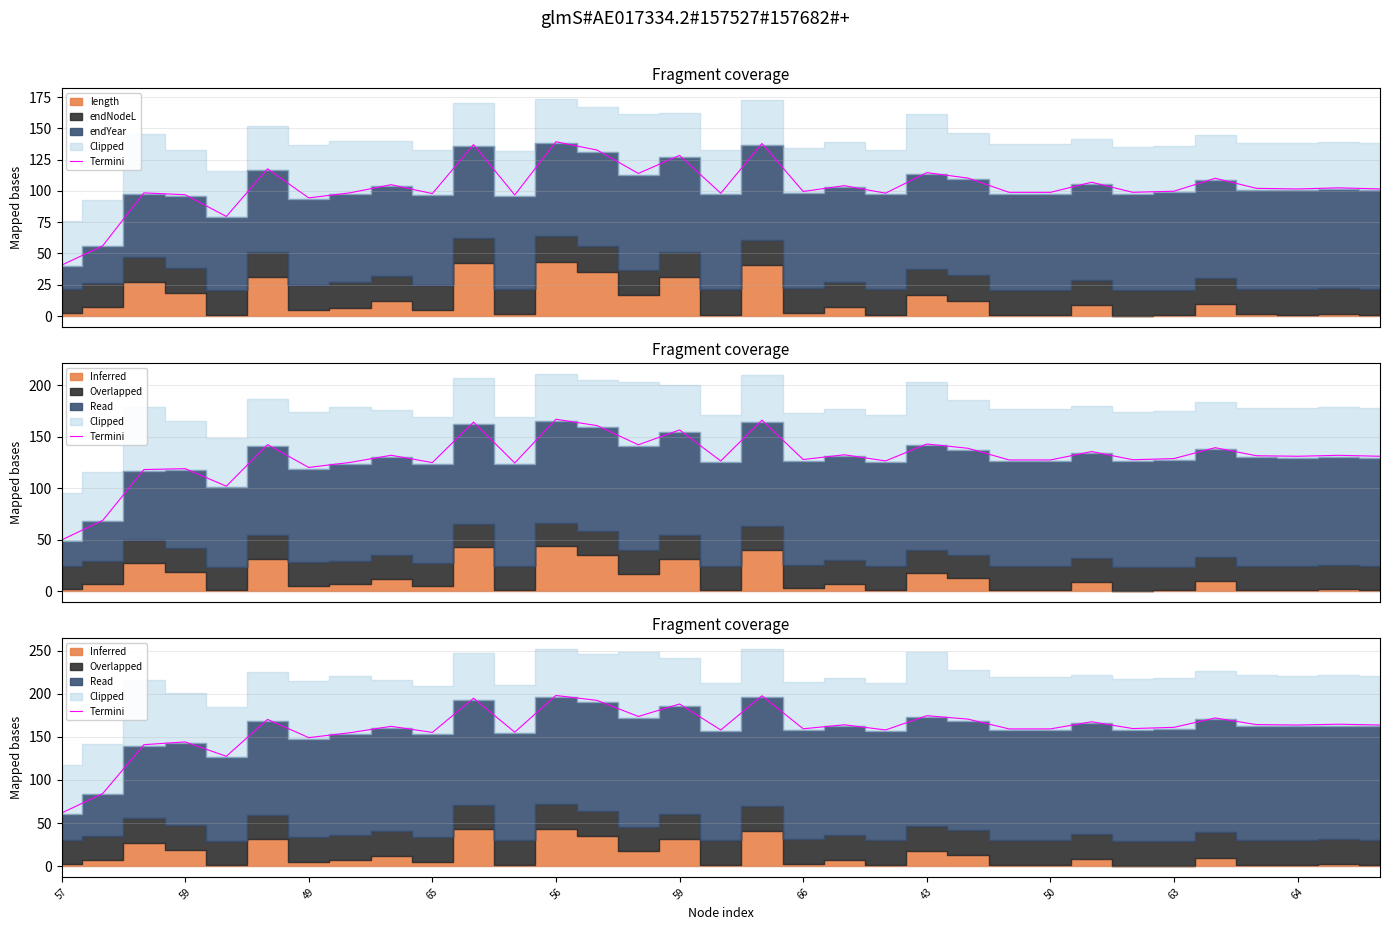

How many points are lower than both their immediate neighbors (excluding endpoints)?

10